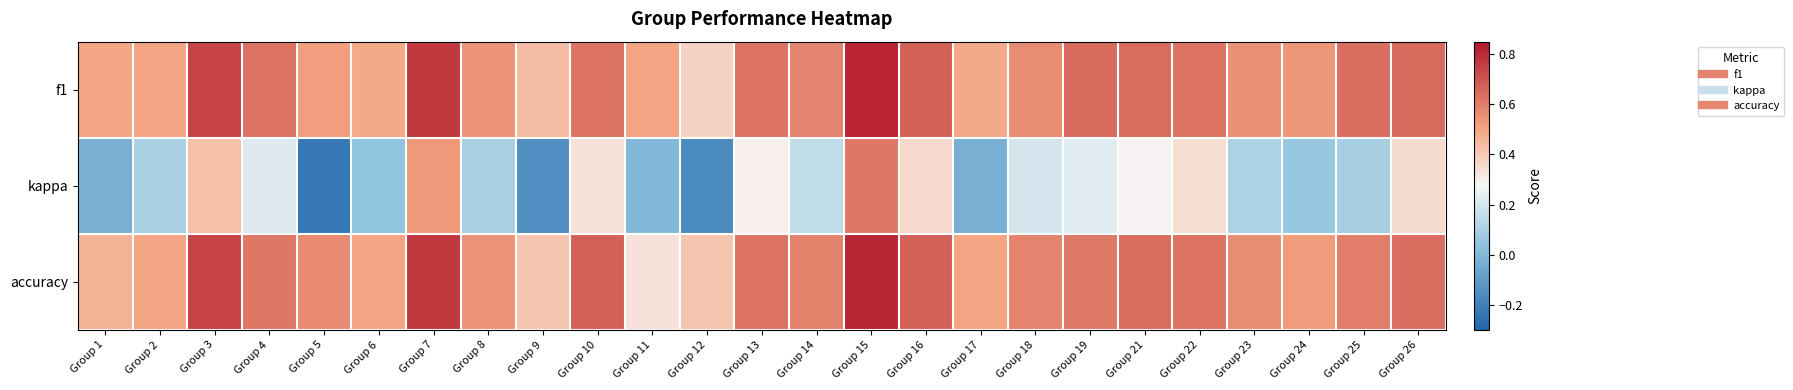

Rank the series by their maximum value, from highest to lowest.

f1, accuracy, kappa